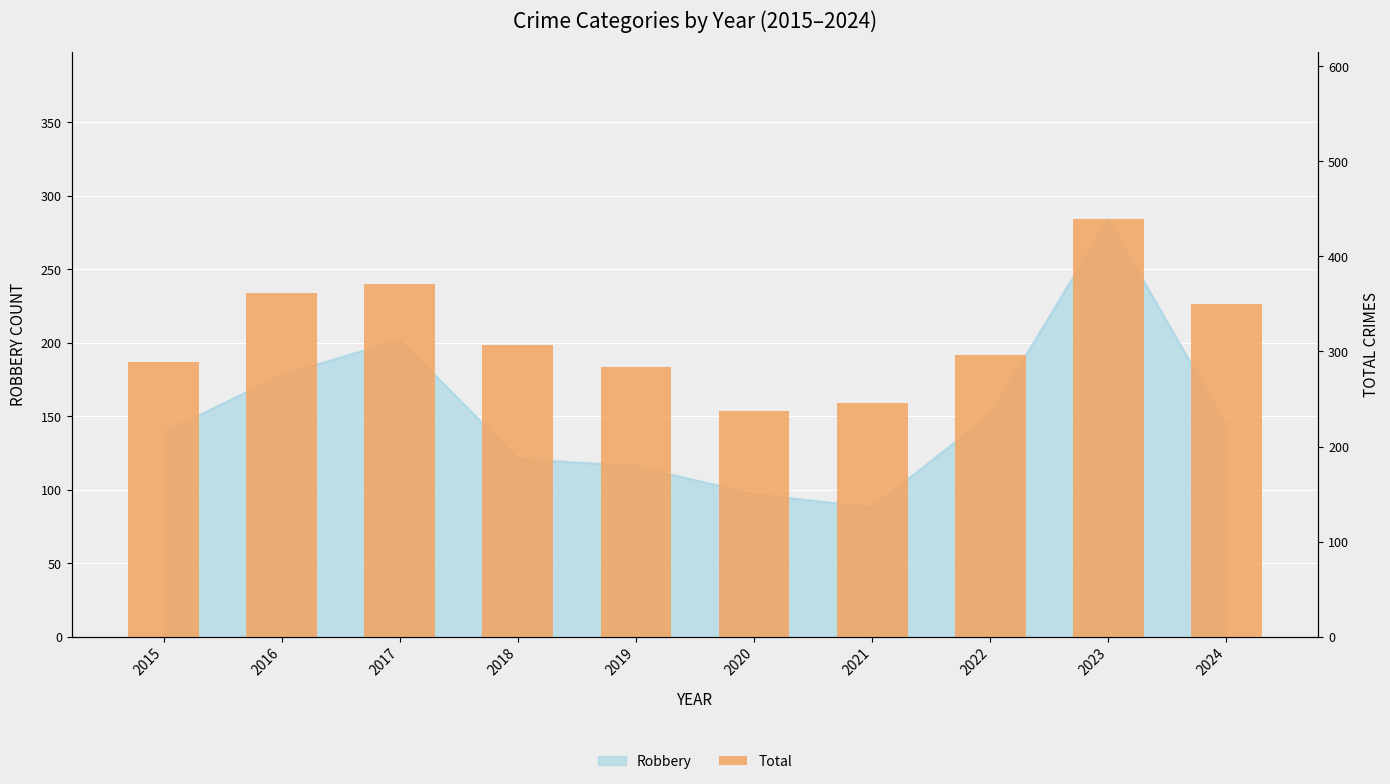

Is it true that the value at 2020 is 237?

True